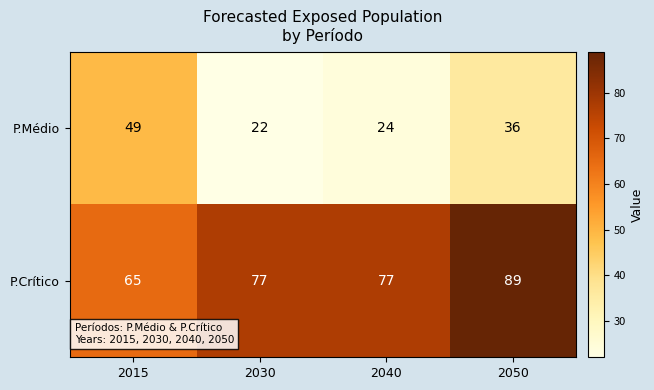

What is the spread (max minus min) of values at 2030?

55